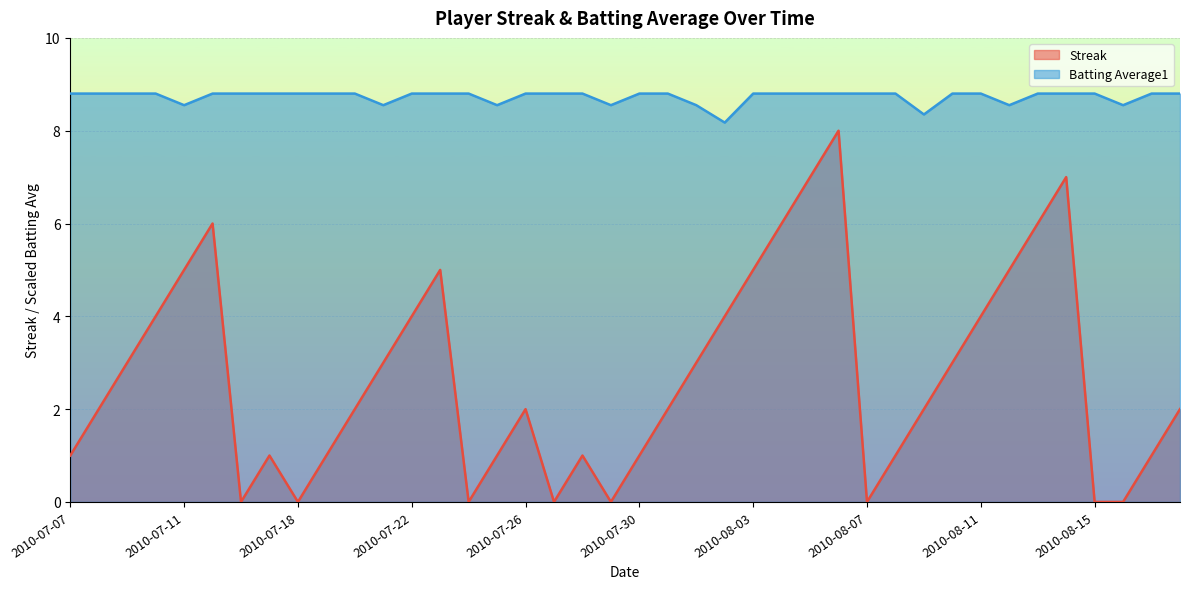

Reading left to right, list all the values displayed in this chart.

Streak: 2010-07-07=1.0	2010-07-08=2.0	2010-07-09=3.0	2010-07-10=4.0	2010-07-11=5.0	2010-07-15=6.0	2010-07-16=0.0	2010-07-17=1.0	2010-07-18=0.0	2010-07-19=1.0	2010-07-20=2.0	2010-07-21=3.0	2010-07-22=4.0	2010-07-23=5.0	2010-07-24=0.0	2010-07-25=1.0	2010-07-26=2.0	2010-07-27=0.0	2010-07-28=1.0	2010-07-29=0.0	2010-07-30=1.0	2010-07-31=2.0	2010-08-01=3.0	2010-08-02=4.0	2010-08-03=5.0	2010-08-04=6.0	2010-08-05=7.0	2010-08-06=8.0	2010-08-07=0.0	2010-08-08=1.0	2010-08-09=2.0	2010-08-10=3.0	2010-08-11=4.0	2010-08-12=5.0	2010-08-13=6.0	2010-08-14=7.0	2010-08-15=0.0	2010-08-16=0.0	2010-08-17=1.0	2010-08-18=2.0
Batting Average1: 2010-07-07=8.8	2010-07-08=8.8	2010-07-09=8.8	2010-07-10=8.8	2010-07-11=8.6	2010-07-15=8.8	2010-07-16=8.8	2010-07-17=8.8	2010-07-18=8.8	2010-07-19=8.8	2010-07-20=8.8	2010-07-21=8.6	2010-07-22=8.8	2010-07-23=8.8	2010-07-24=8.8	2010-07-25=8.6	2010-07-26=8.8	2010-07-27=8.8	2010-07-28=8.8	2010-07-29=8.6	2010-07-30=8.8	2010-07-31=8.8	2010-08-01=8.6	2010-08-02=8.2	2010-08-03=8.8	2010-08-04=8.8	2010-08-05=8.8	2010-08-06=8.8	2010-08-07=8.8	2010-08-08=8.8	2010-08-09=8.3	2010-08-10=8.8	2010-08-11=8.8	2010-08-12=8.6	2010-08-13=8.8	2010-08-14=8.8	2010-08-15=8.8	2010-08-16=8.6	2010-08-17=8.8	2010-08-18=8.8